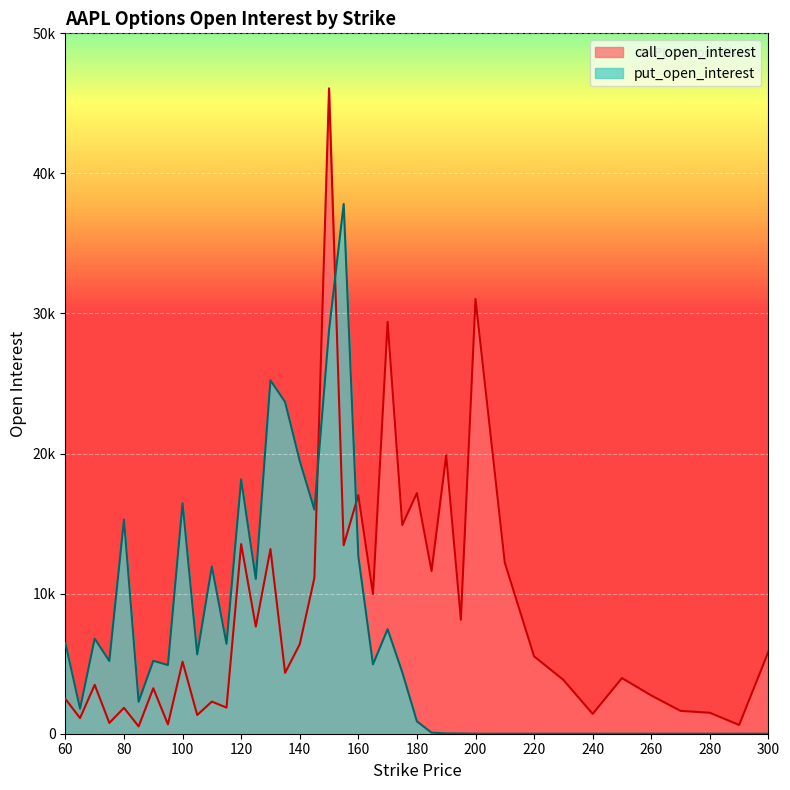

At which category does put_open_interest reach its first local peak?

70